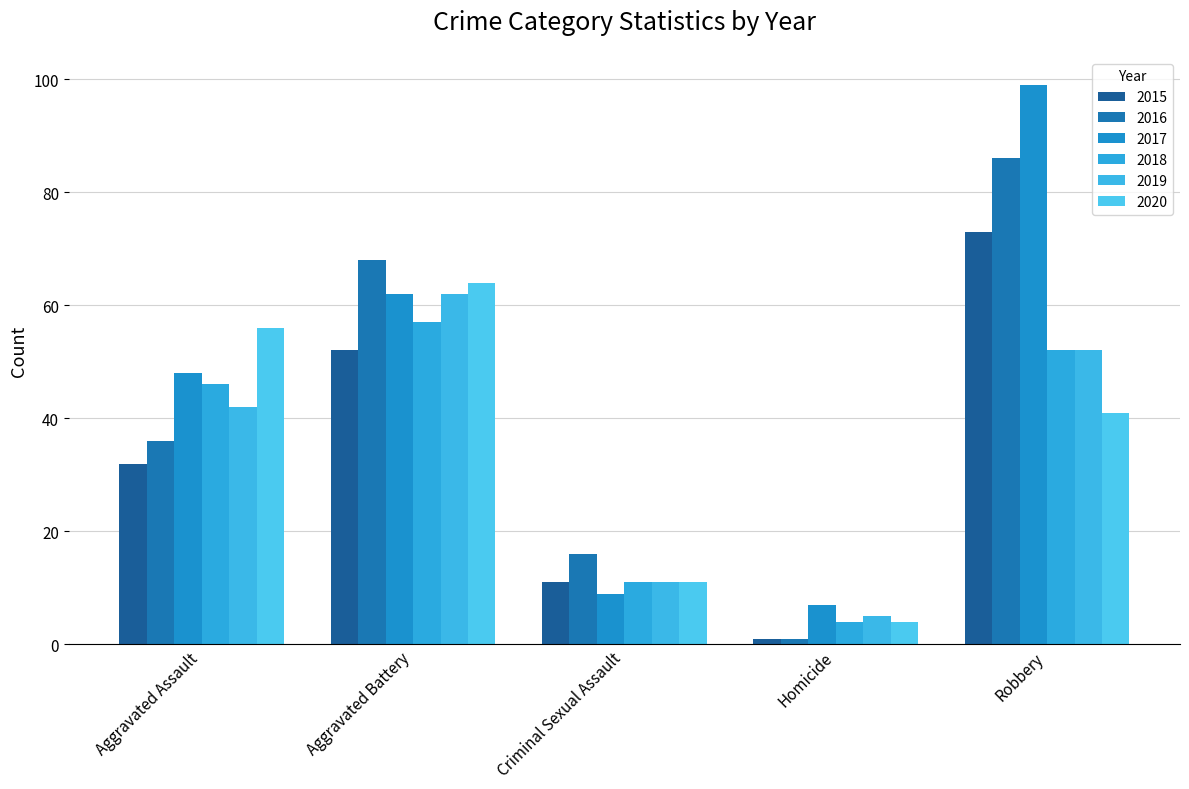

Reading left to right, transcribe all the data shown in this chart.

2015: Aggravated Assault=32	Aggravated Battery=52	Criminal Sexual Assault=11	Homicide=1	Robbery=73
2016: Aggravated Assault=36	Aggravated Battery=68	Criminal Sexual Assault=16	Homicide=1	Robbery=86
2017: Aggravated Assault=48	Aggravated Battery=62	Criminal Sexual Assault=9	Homicide=7	Robbery=99
2018: Aggravated Assault=46	Aggravated Battery=57	Criminal Sexual Assault=11	Homicide=4	Robbery=52
2019: Aggravated Assault=42	Aggravated Battery=62	Criminal Sexual Assault=11	Homicide=5	Robbery=52
2020: Aggravated Assault=56	Aggravated Battery=64	Criminal Sexual Assault=11	Homicide=4	Robbery=41